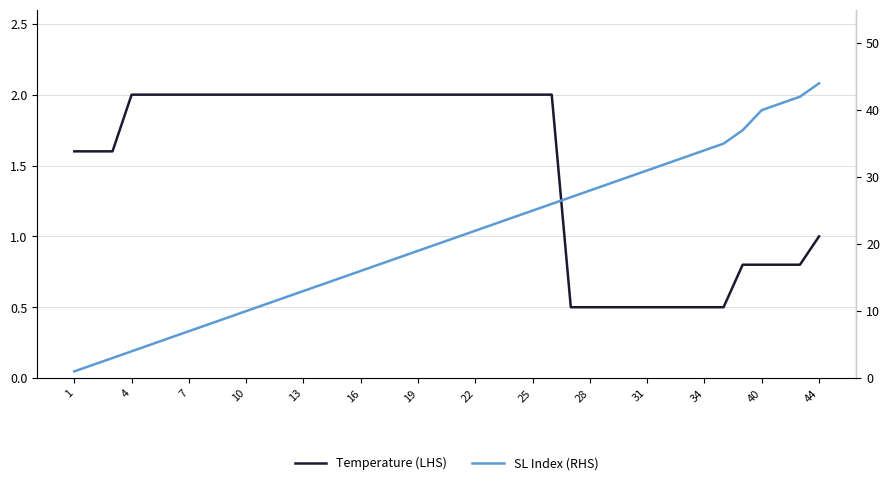

Rank the series by their average value, from lowest to highest.

Temperature (LHS), SL Index (RHS)